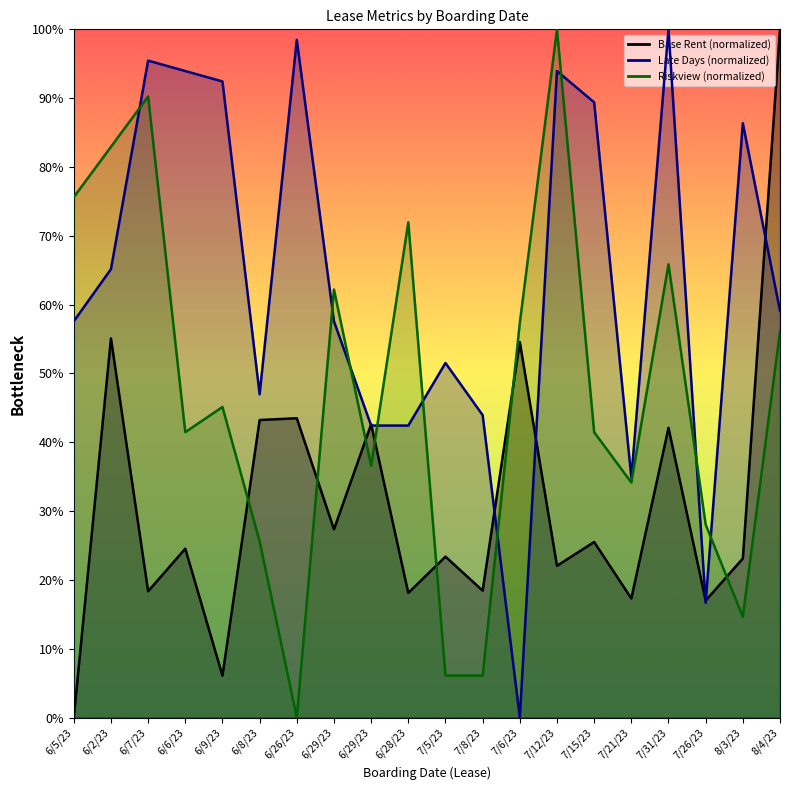

Is the value of Base Rent at 6/29/23 greater than the value of Riskview at 6/7/23?

No